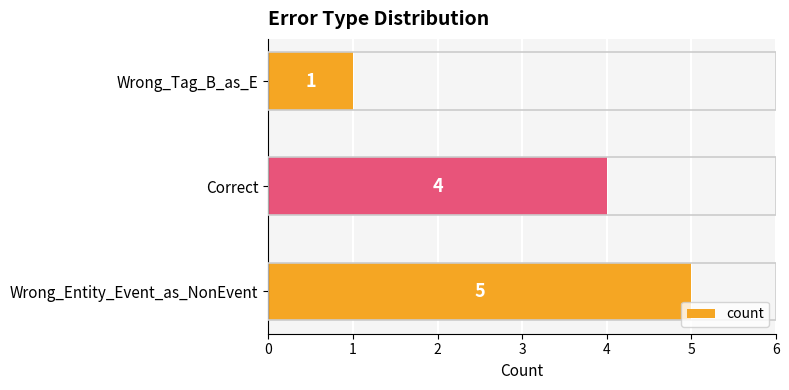

What is the minimum value shown in the chart?

1